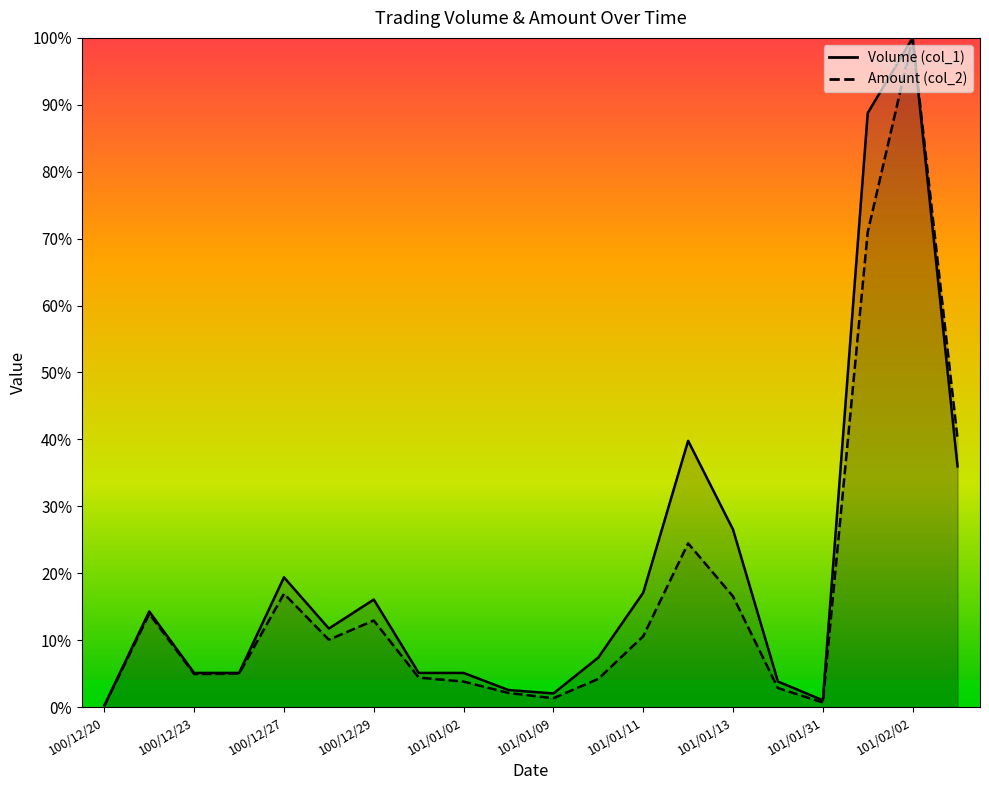

What is the difference between the second highest and minimum values in the Volume (col_1) series?

0.9